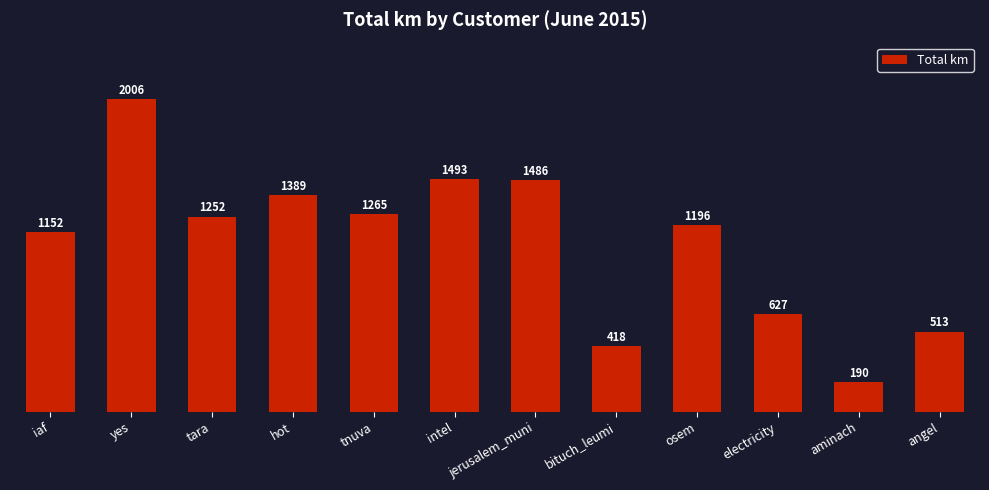

Rank the categories by value from highest to lowest.

yes, intel, jerusalem_muni, hot, tnuva, tara, osem, iaf, electricity, angel, bituch_leumi, aminach